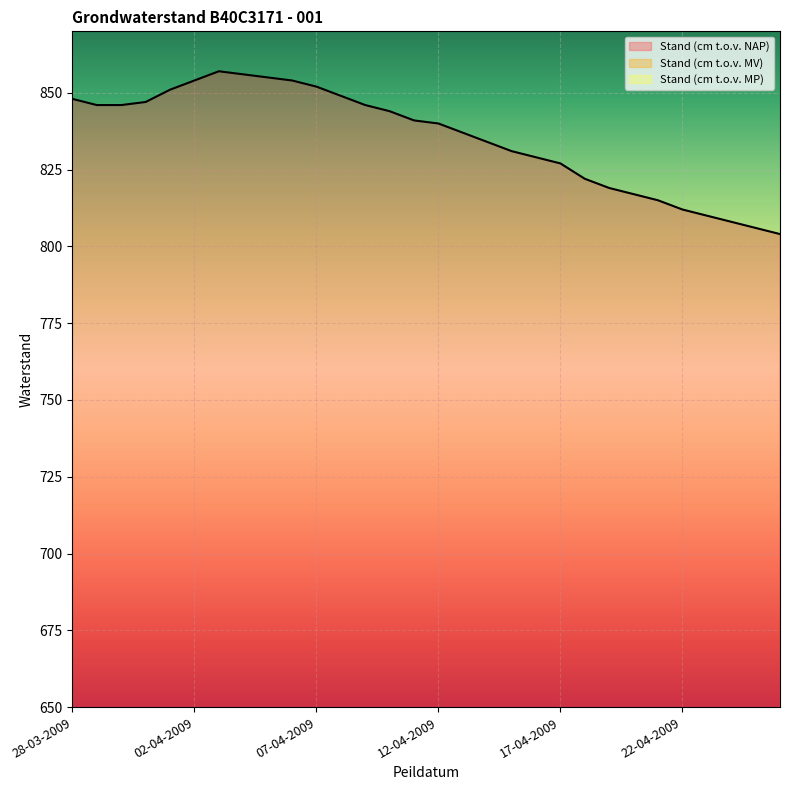

What is the difference between the highest and lowest values at 03-04-2009?

629